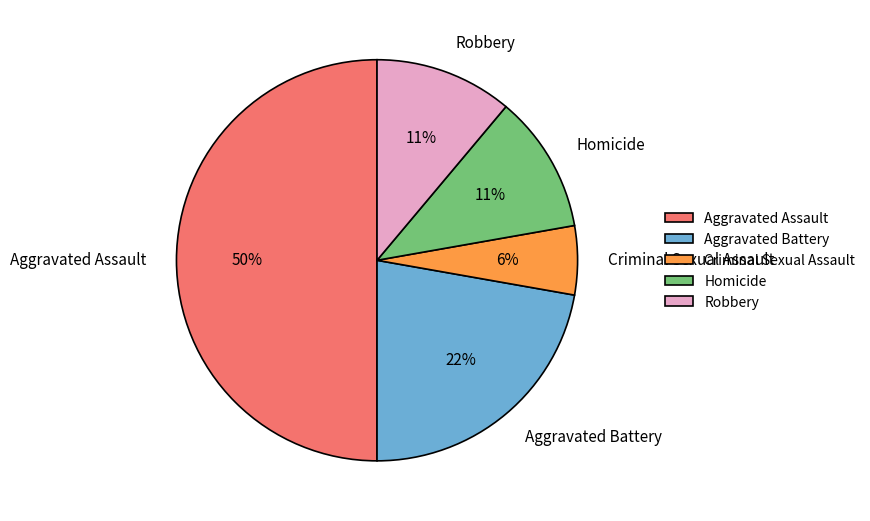

Does Criminal Sexual Assault represent more than half of the total?

No